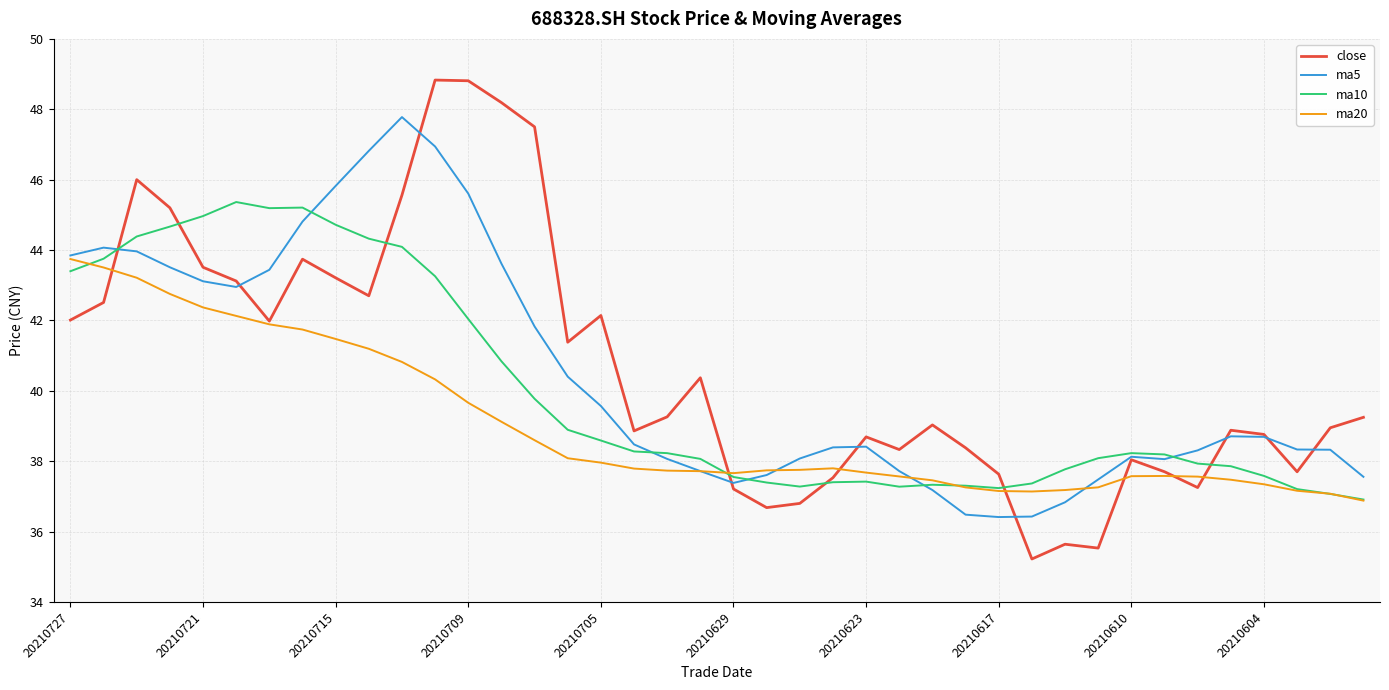

Rank the series by their maximum value, from highest to lowest.

close, ma5, ma10, ma20